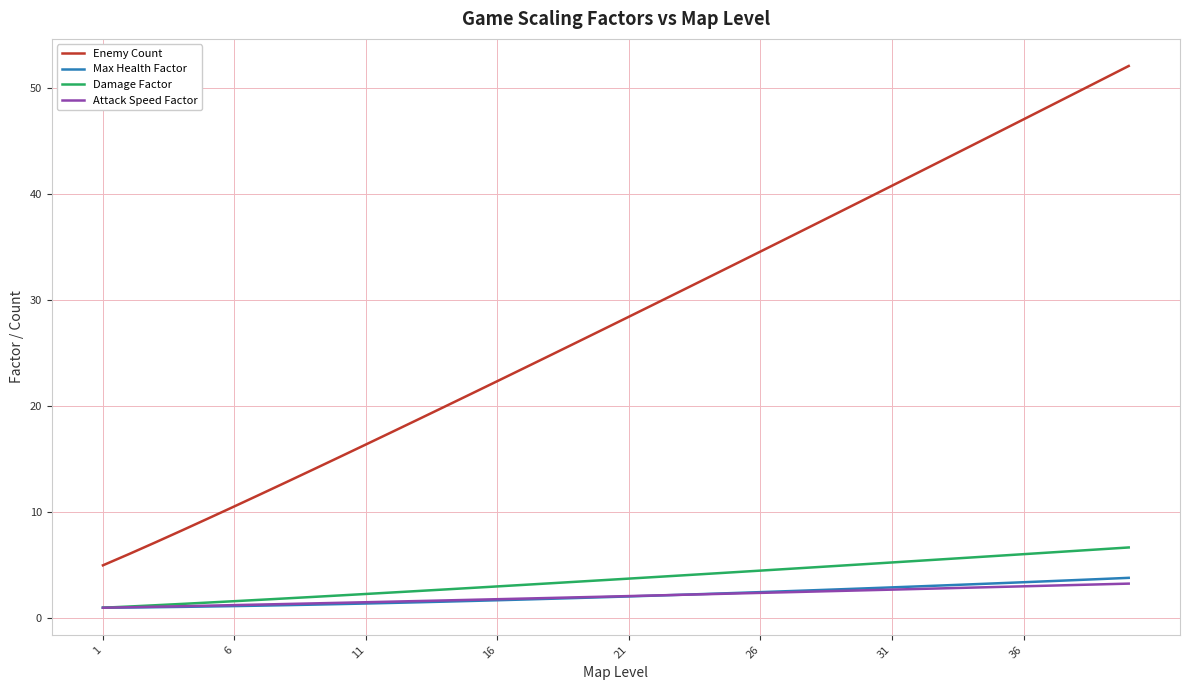

Which series has the largest range (max minus min)?

Enemy Count